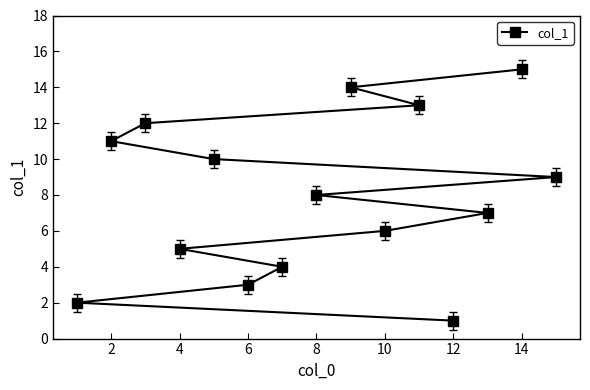

Where is the data nearest to the value 8?

8